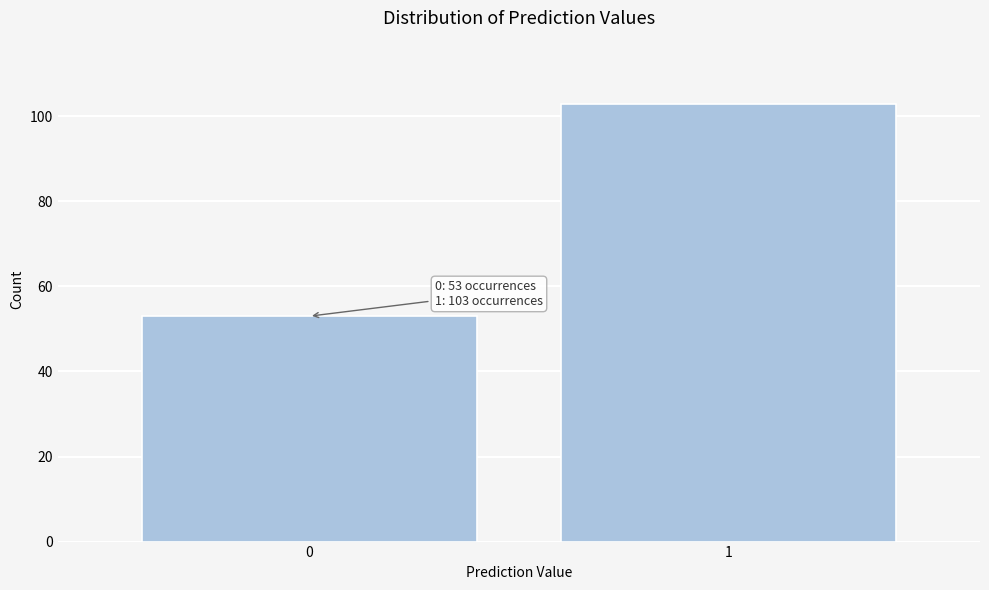

Reading left to right, extract all data points from this chart.

0=53	1=103